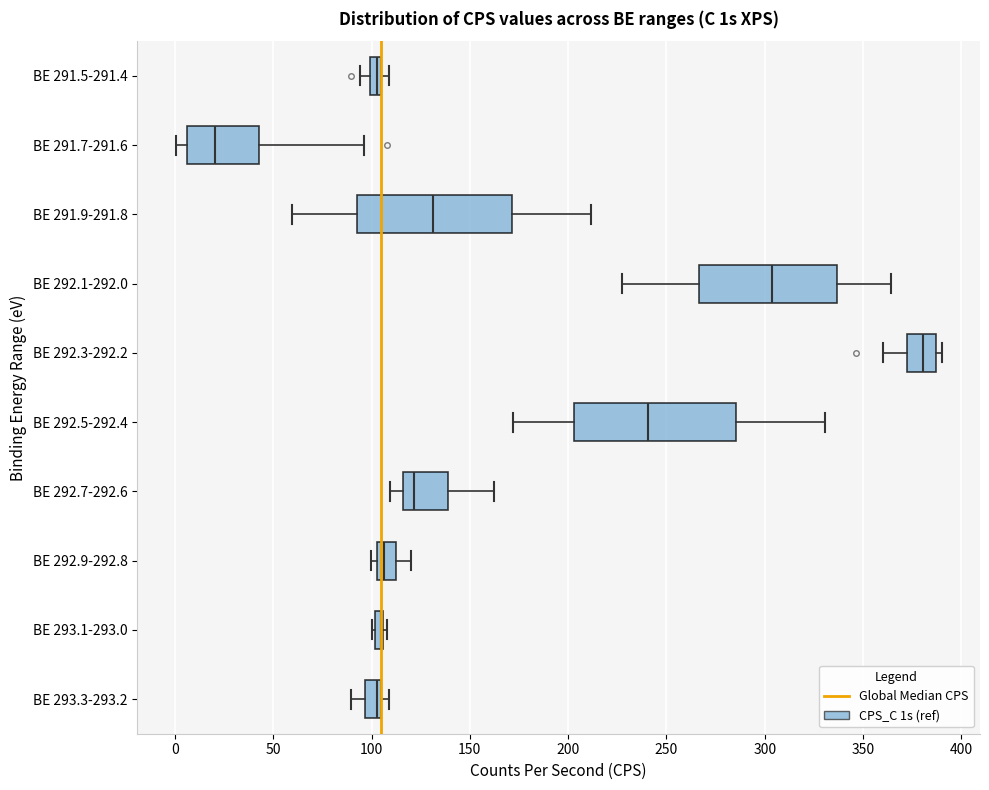

Where is the right edge of the box for BE 292.3-292.2 on the x-axis? The values are not printed on the chart, so give them approximately, as read against the axis.

385